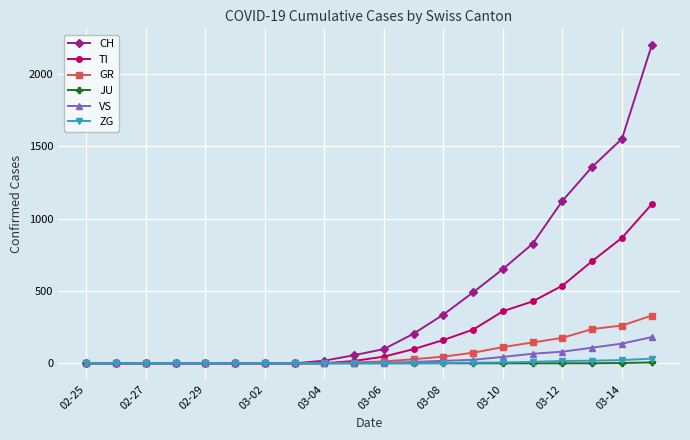

What is the greatest value displayed?

2200